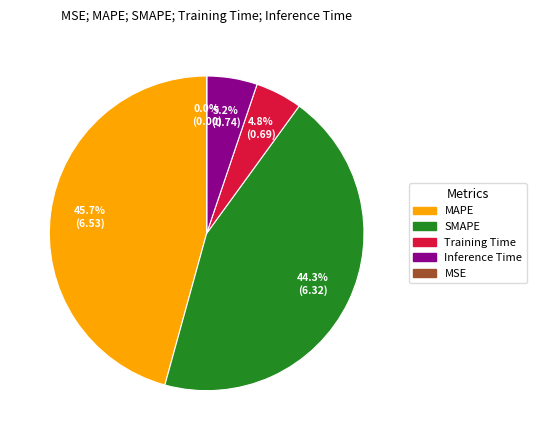

What percentage do SMAPE and Training Time together represent?

49.1%